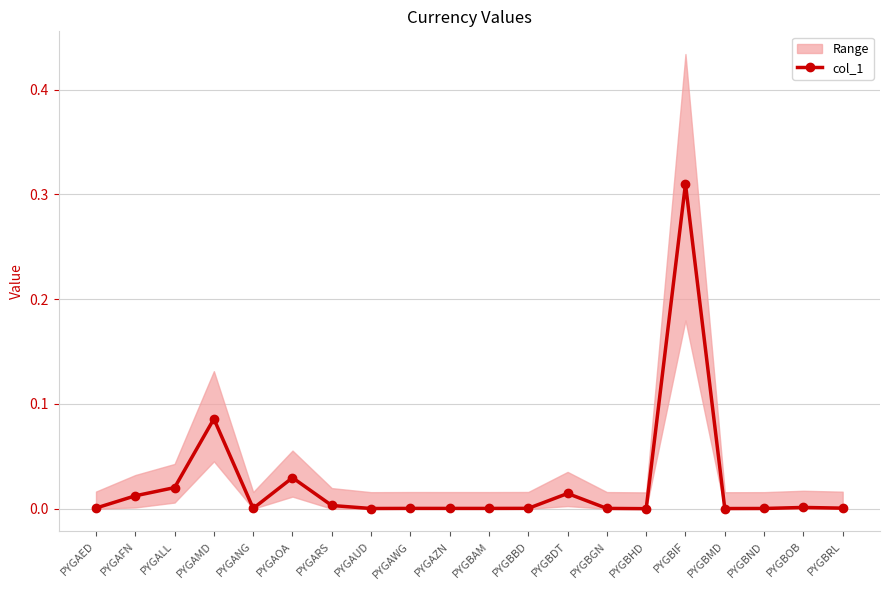

The chart shows a value of 0.0 at PYGBDT. True or false?

True